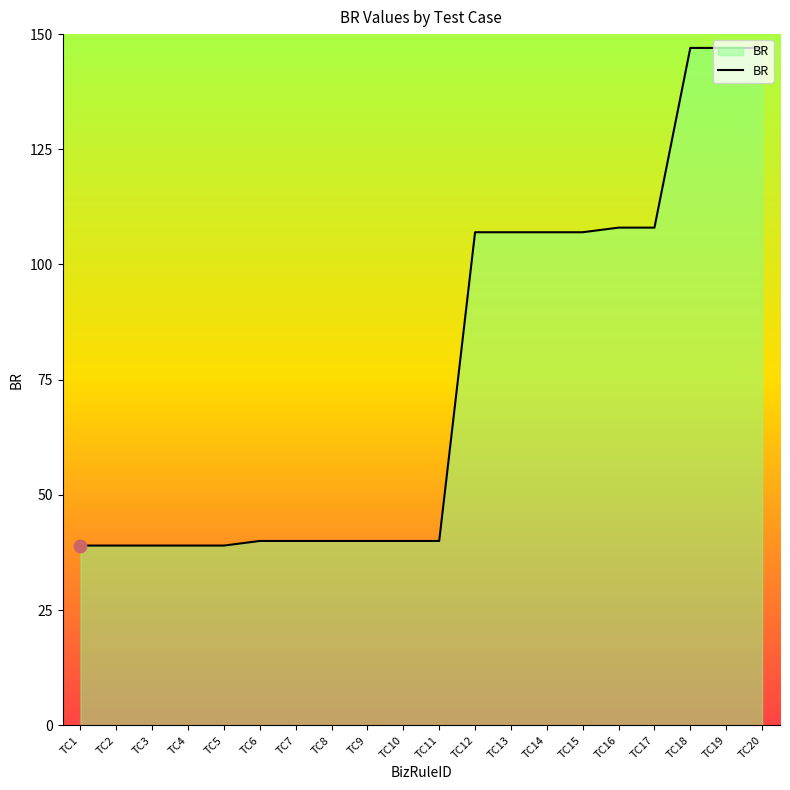

What is the ratio of the value at TC20 to the value at TC8?

3.7